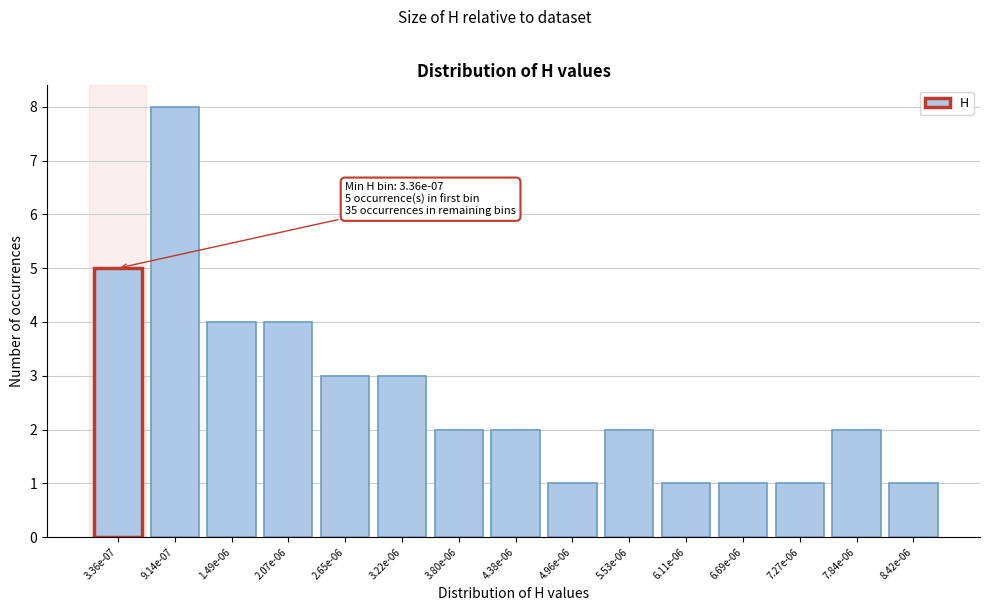

Reading left to right, extract all data points from this chart.

3.36e-07=5	9.14e-07=8	1.49e-06=4	2.07e-06=4	2.65e-06=3	3.22e-06=3	3.80e-06=2	4.38e-06=2	4.96e-06=1	5.53e-06=2	6.11e-06=1	6.69e-06=1	7.27e-06=1	7.84e-06=2	8.42e-06=1